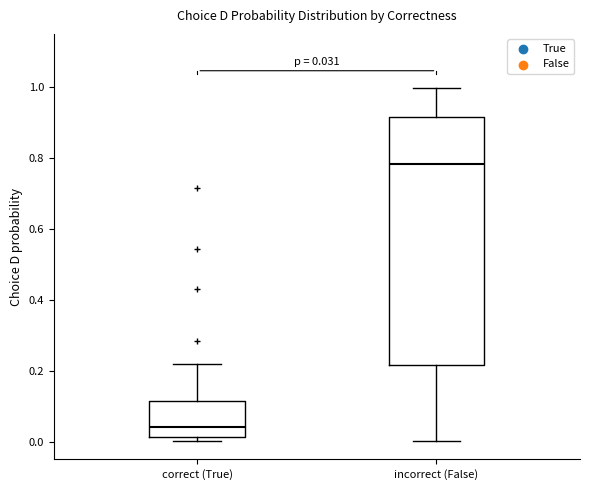

Which box has the highest median line?

incorrect (False)